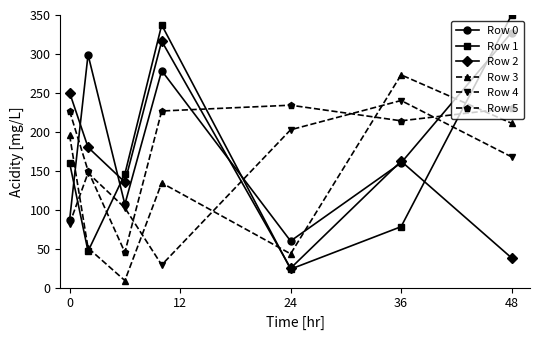

In Row 2, how many points are higher than both neighbors (excluding endpoints)?

2